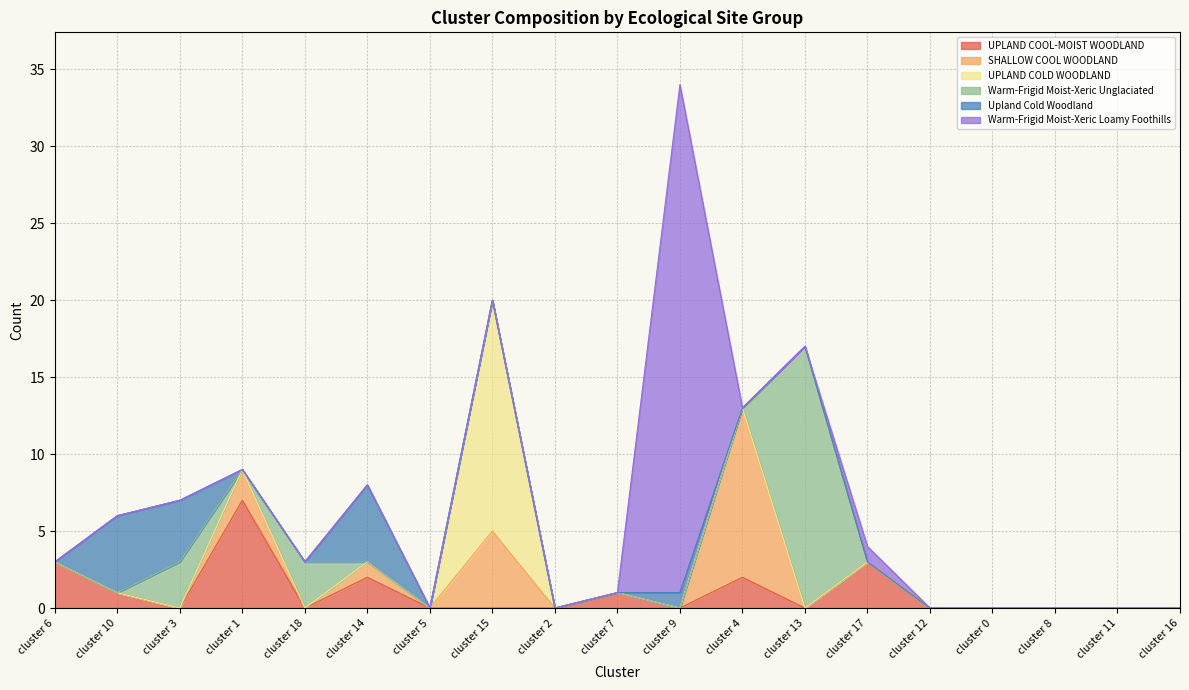

How many Upland Cold Woodland values are between 0 and 1?

16